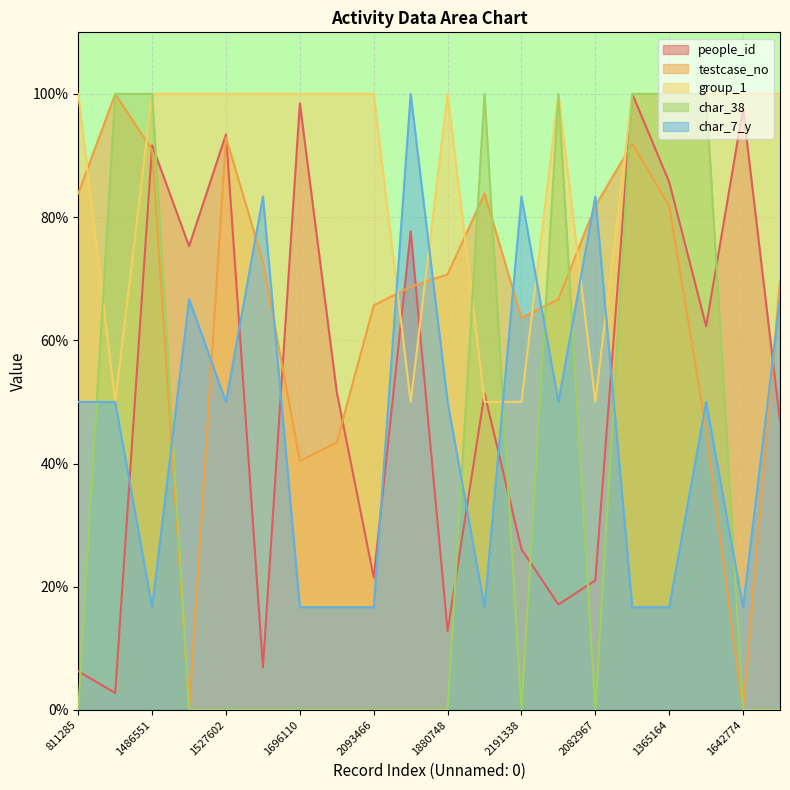

How many data points does each series have?

20